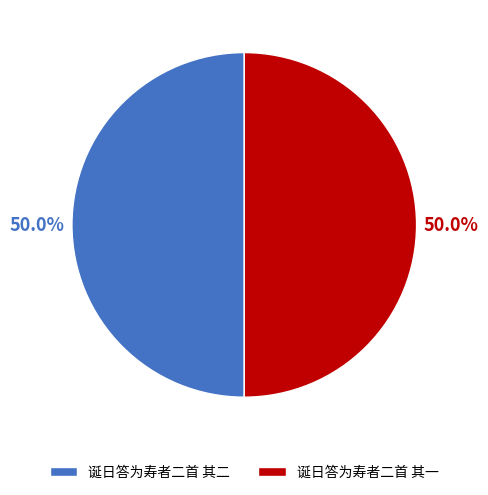

What is the ratio of the value at 诞日答为寿者二首 其一 to the value at 诞日答为寿者二首 其二?

1.0